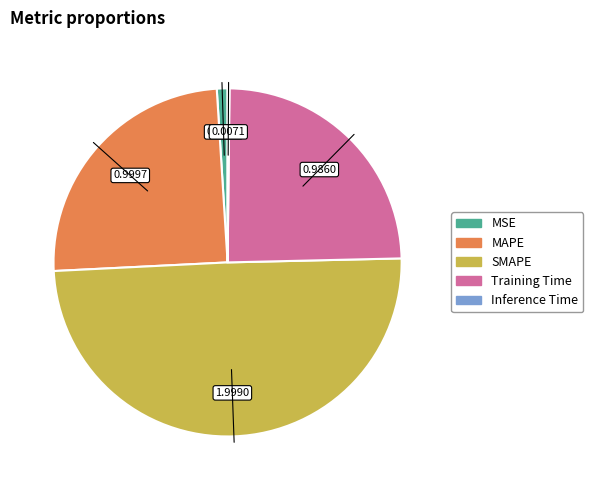

Is the sum of MSE and SMAPE greater than half?

Yes